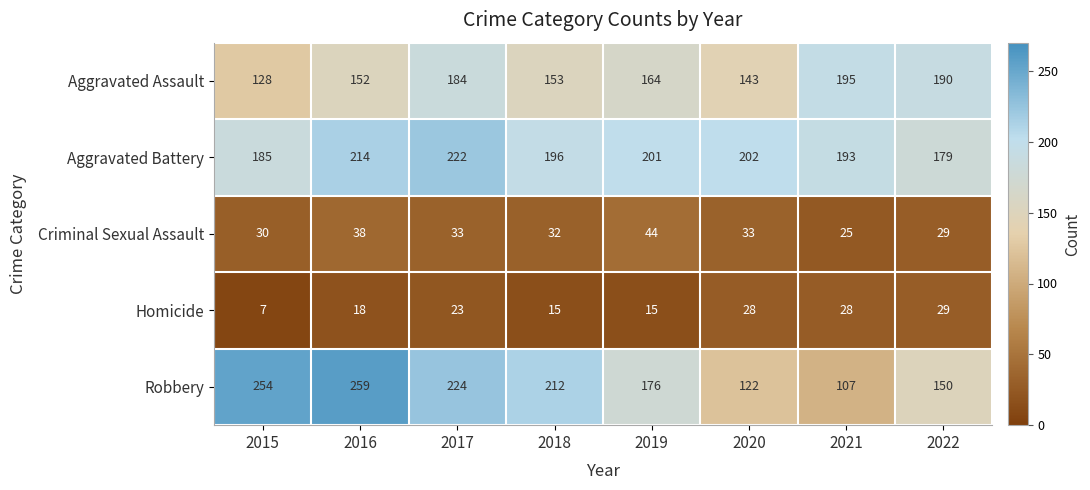

Is it true that Homicide equals 28 at 2021?

True